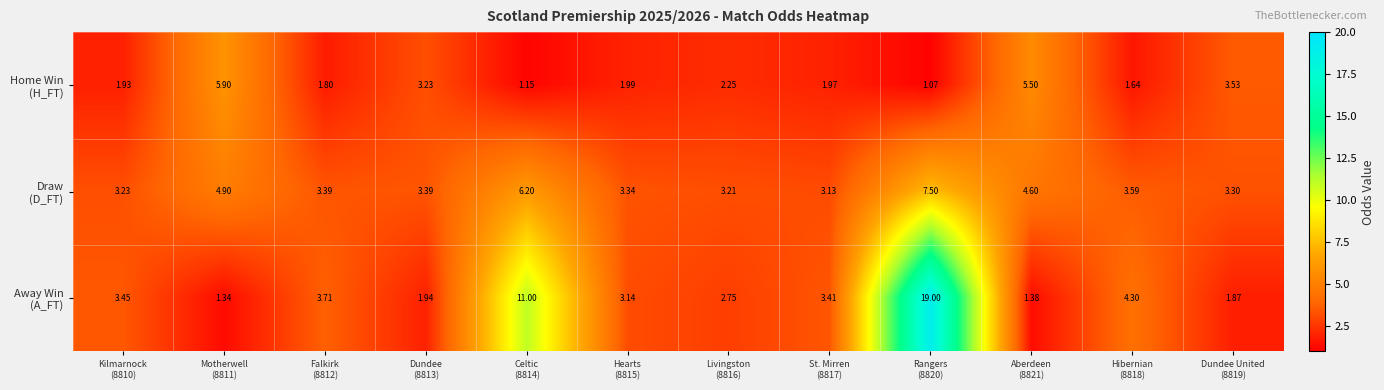

Count the number of categories in the chart.

12